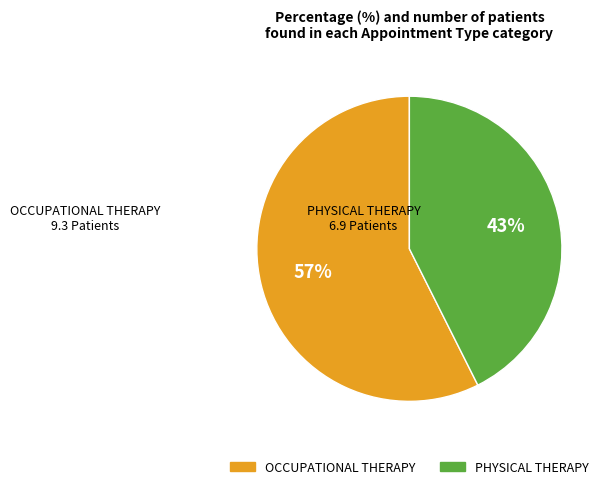

To the nearest percent, what is the average slice percentage?

50%